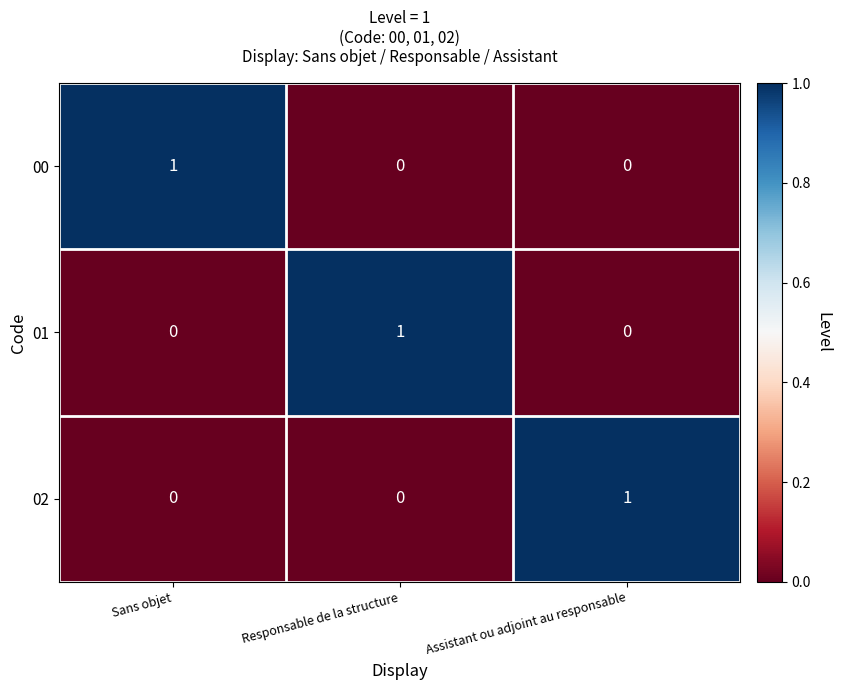

Reading right to left, what are all the values shown in this chart?

00: 0	0	1
01: 0	1	0
02: 1	0	0